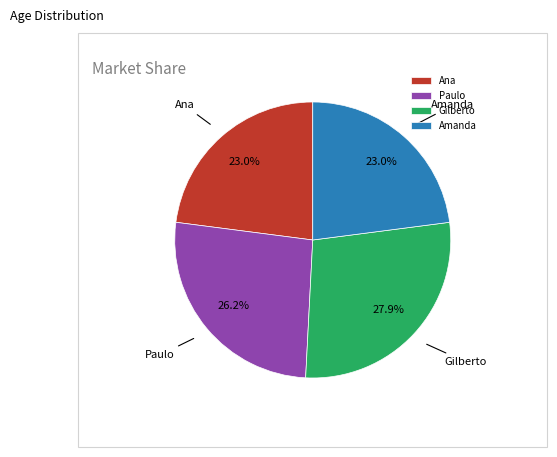

Count the number of slices in the pie.

4